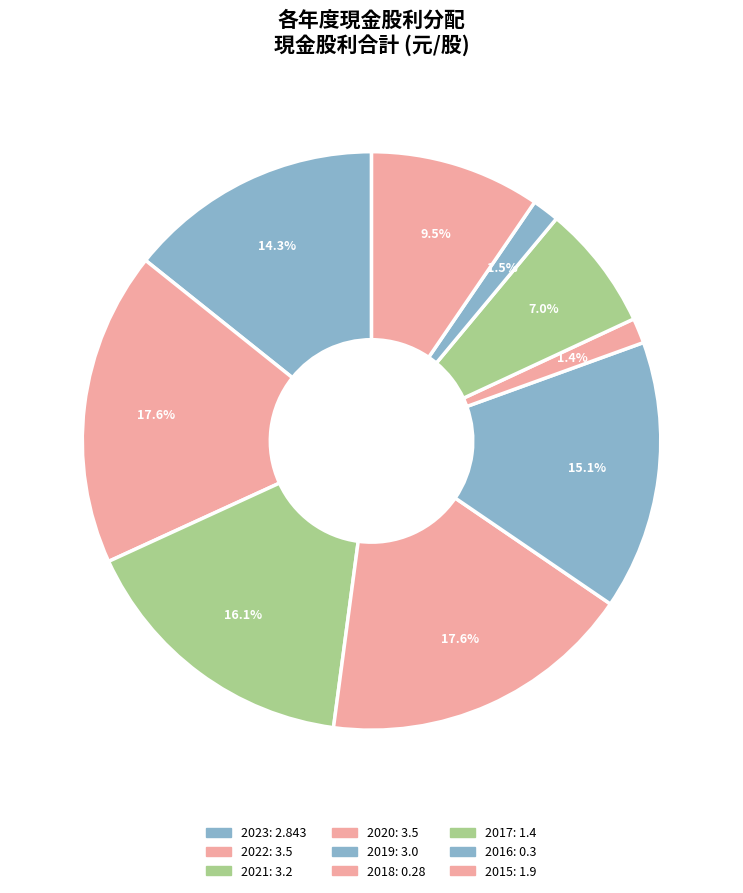

How many segments does this pie chart have?

9